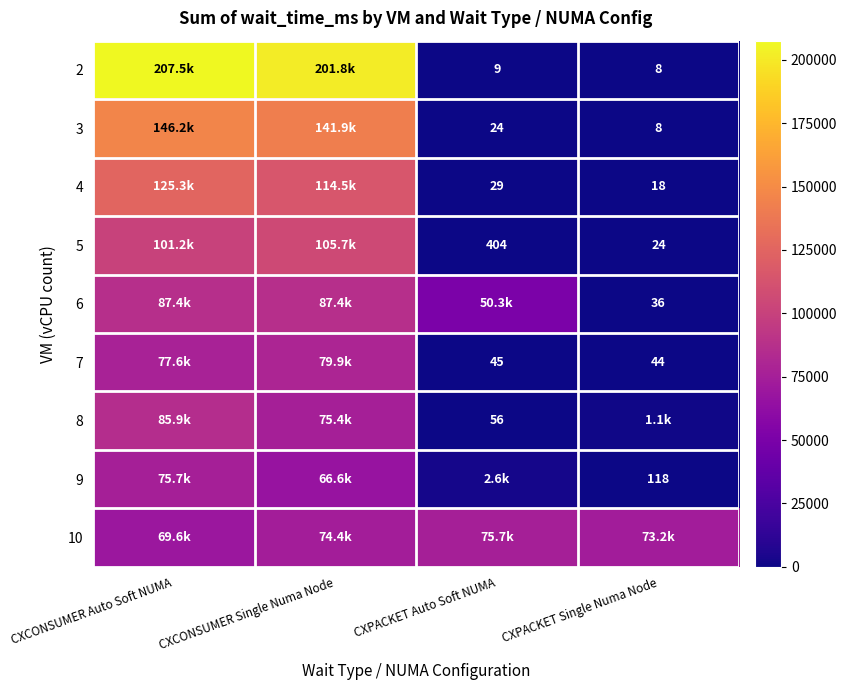

The 8 series shows 28 at CXPACKET Auto Soft NUMA. True or false?

False